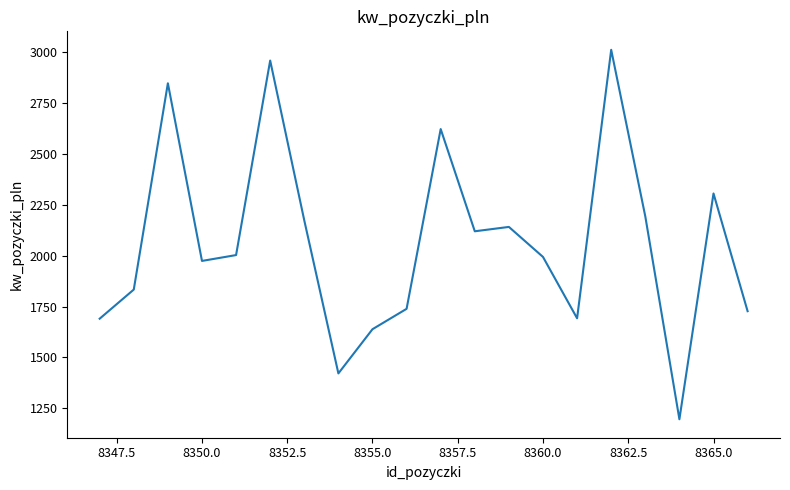

What is the minimum value shown in the chart?

1195.6